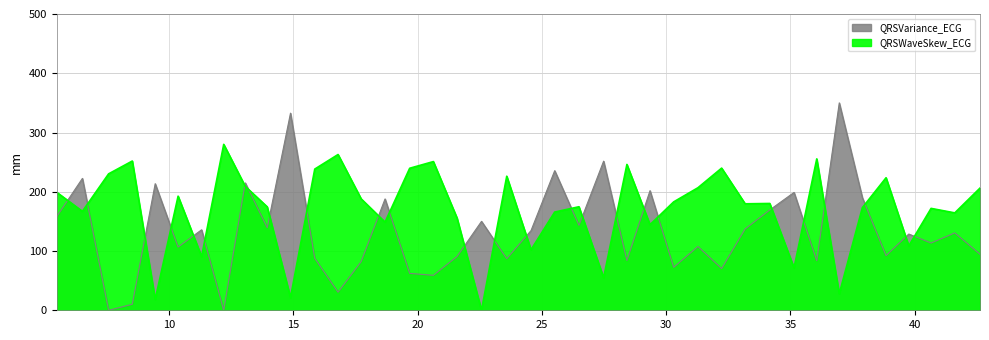

The QRSWaveSkew_ECG series shows 215.2 at 14. True or false?

False